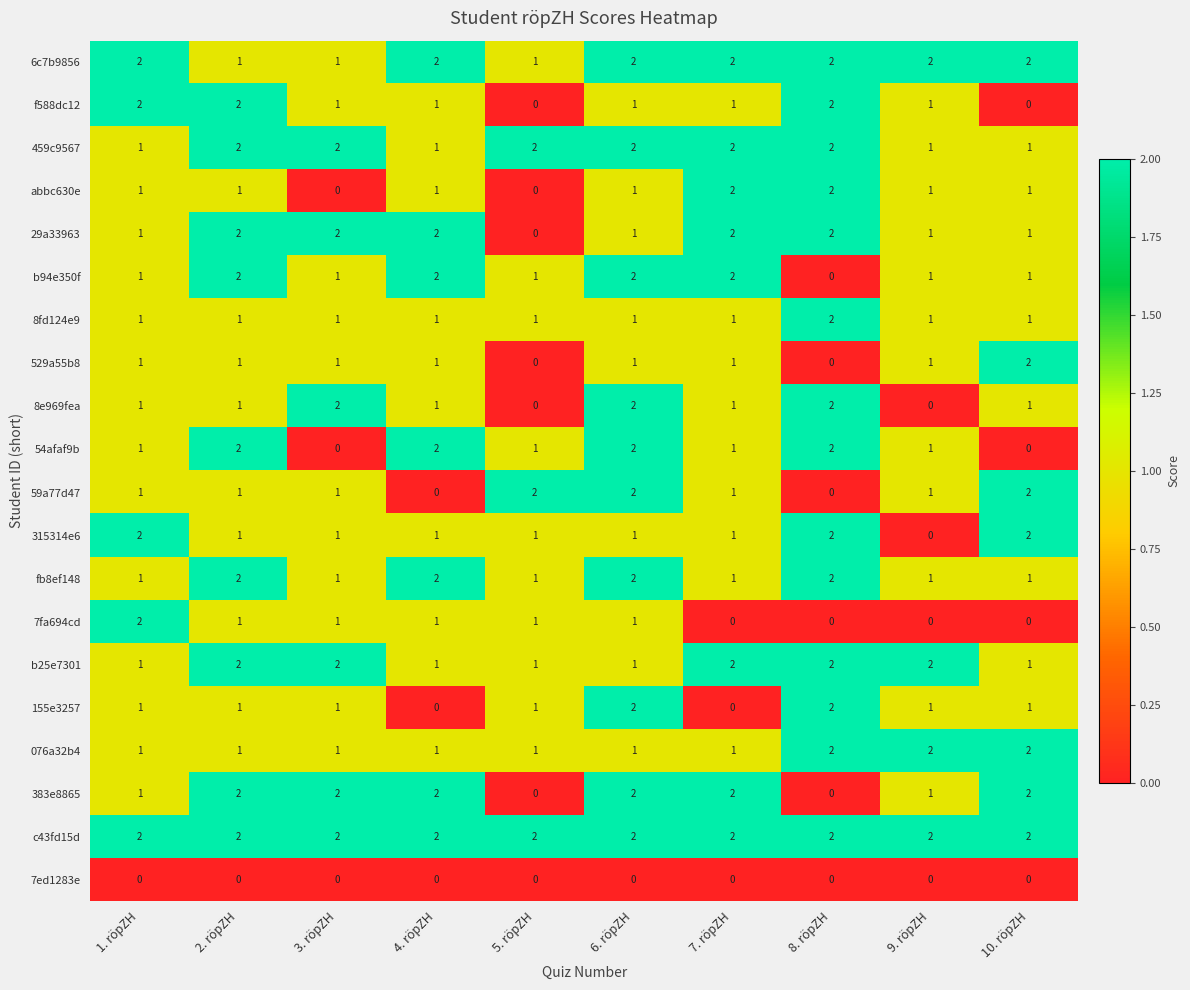

How many distinct data groups are displayed?

20